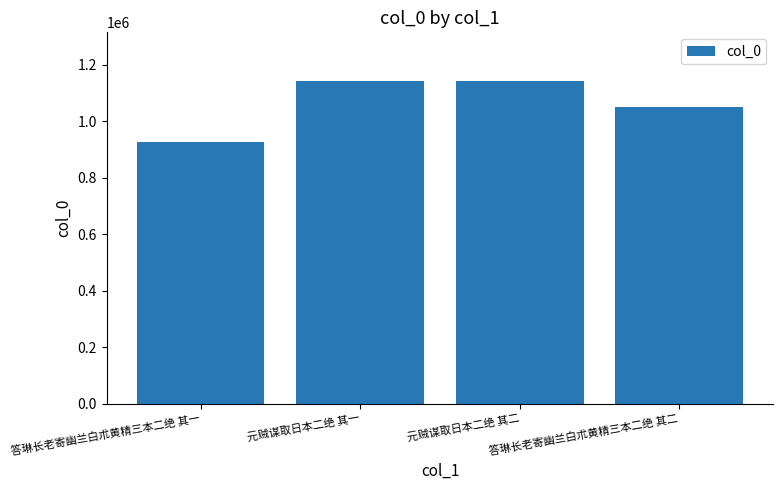

What is the value of the 2nd bar from the left?

1143336